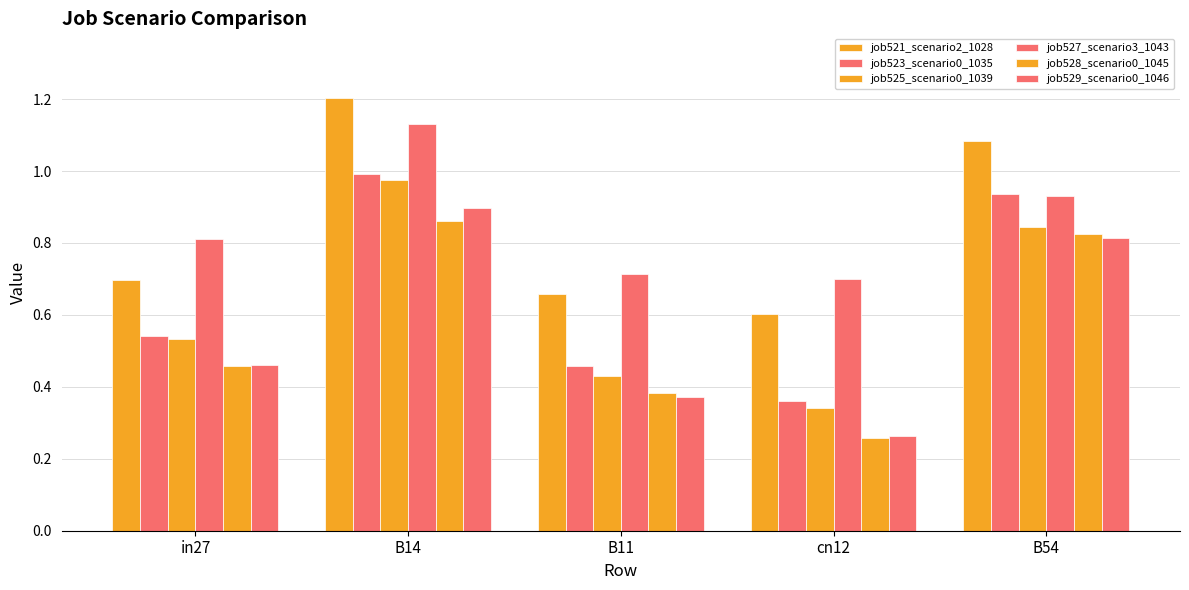

Which series has the widest spread of values?

job525_scenario0_1039